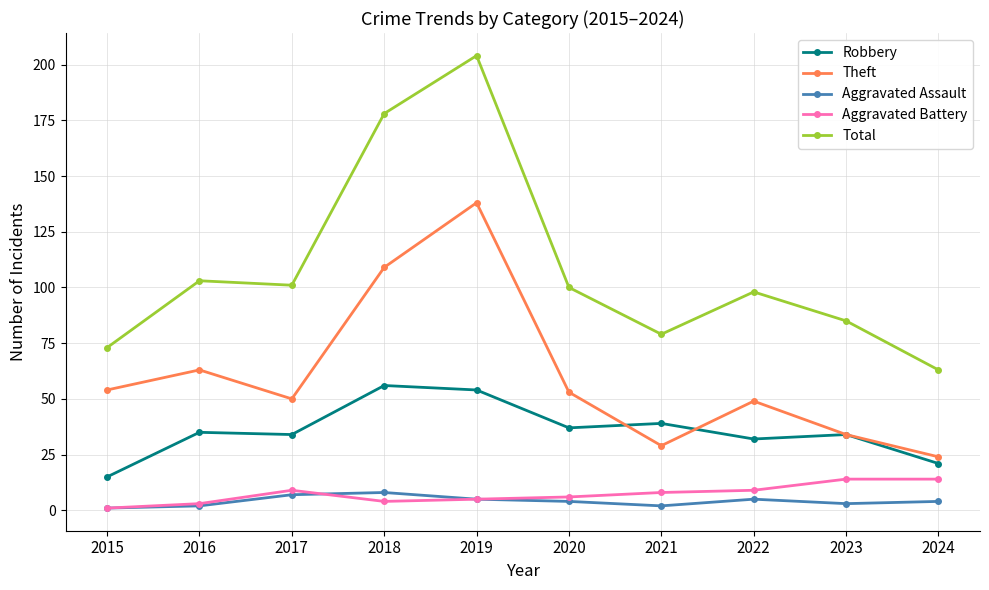

Read the Aggravated Assault value at 2017.

7